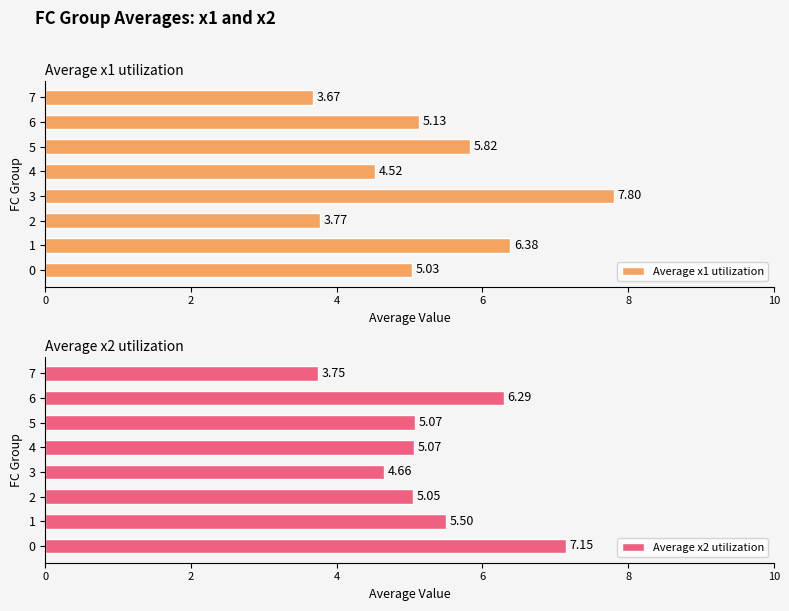

What is the maximum value for Average x2 utilization?

7.1